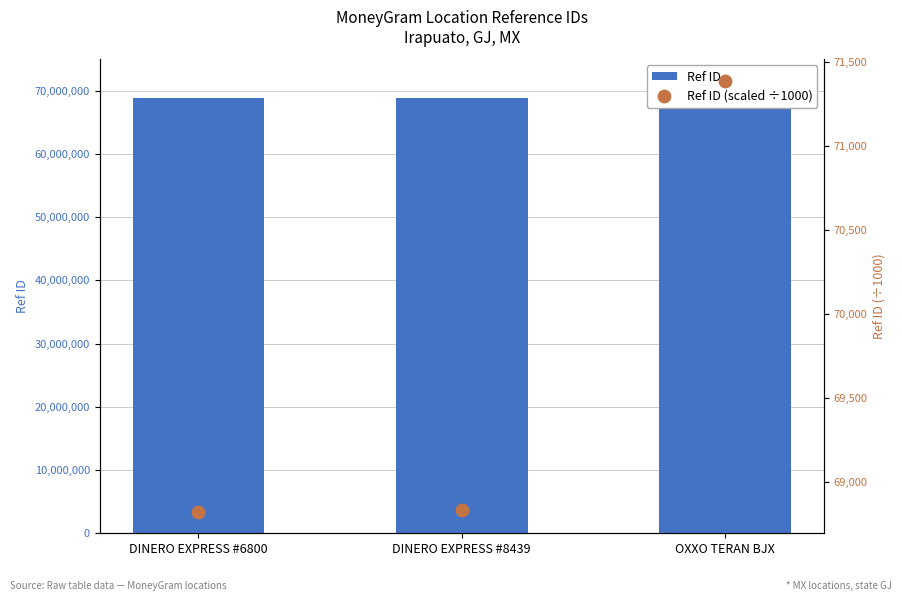

Which series contains the highest Y value?

Ref ID